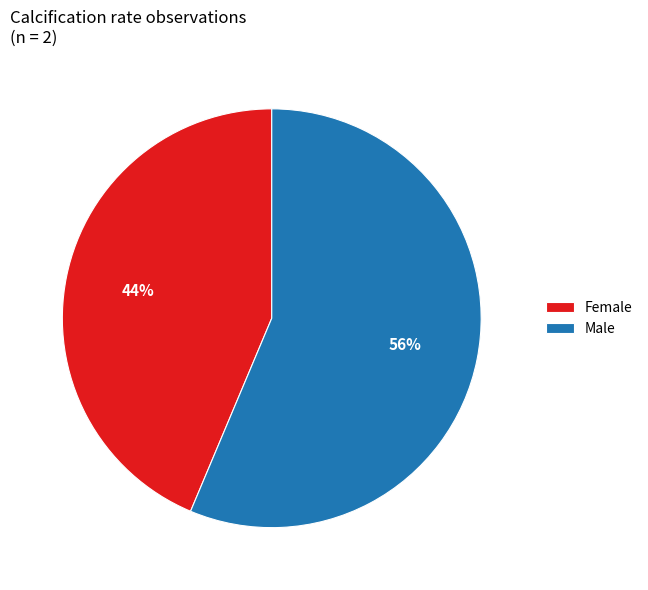

Between Female and Male, which is larger?

Male